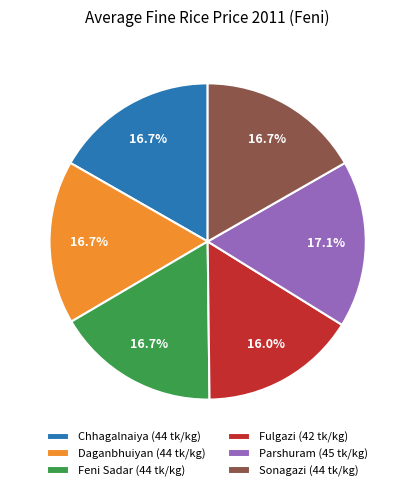

Which category has the smallest portion of the pie?

Fulgazi